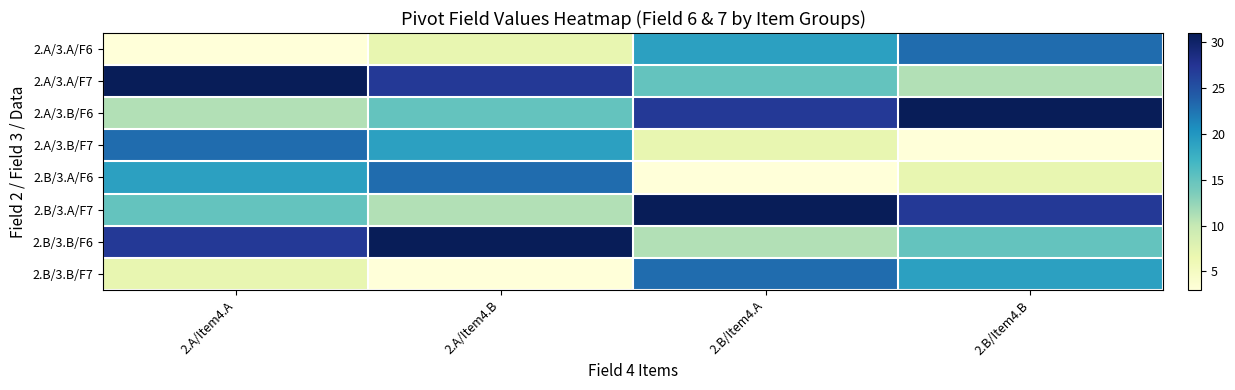

Rank the series at 2.A/Item4.B from highest to lowest value.

2.B/3.B/F6, 2.A/3.A/F7, 2.B/3.A/F6, 2.A/3.B/F7, 2.A/3.B/F6, 2.B/3.A/F7, 2.A/3.A/F6, 2.B/3.B/F7